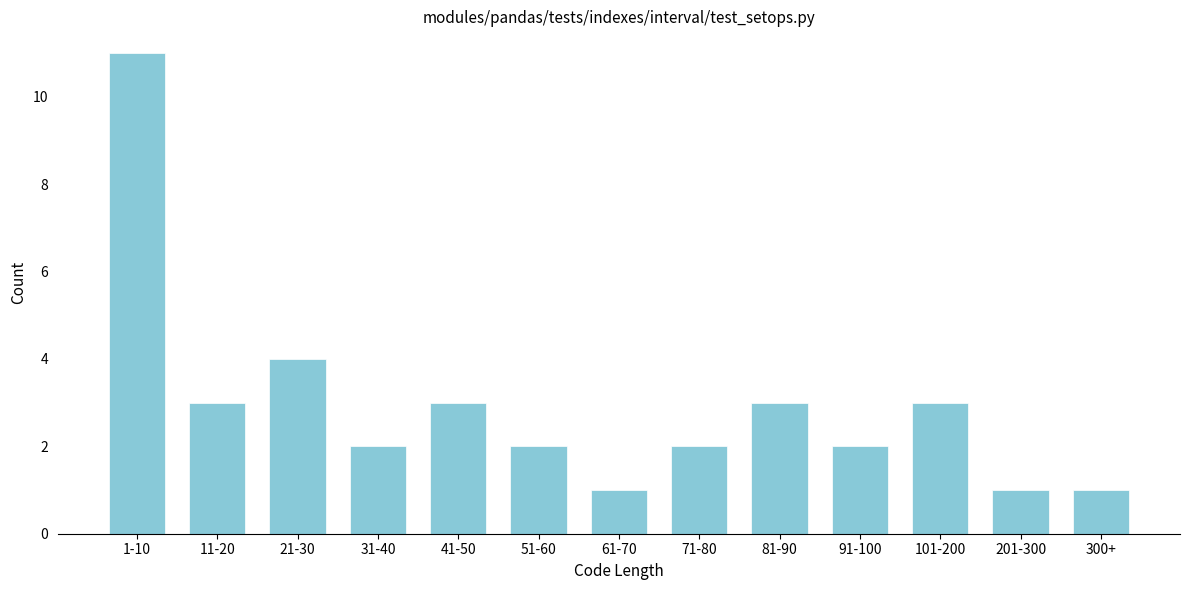

Reading left to right, list all the values displayed in this chart.

1-10=11	11-20=3	21-30=4	31-40=2	41-50=3	51-60=2	61-70=1	71-80=2	81-90=3	91-100=2	101-200=3	201-300=1	300+=1